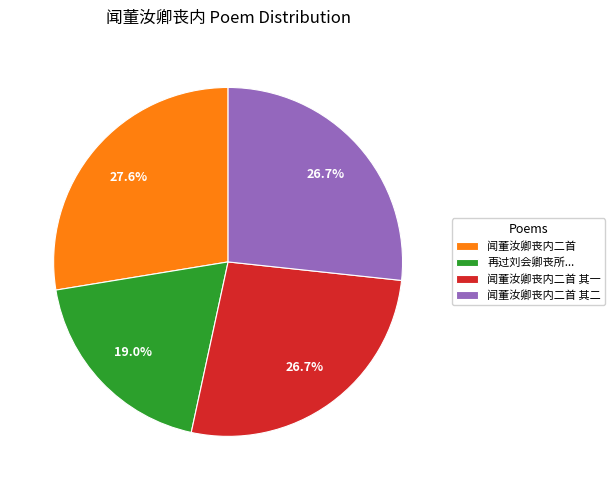

Combined, do 闻董汝卿丧内二首 and 闻董汝卿丧内二首 其一 account for over 50%?

Yes